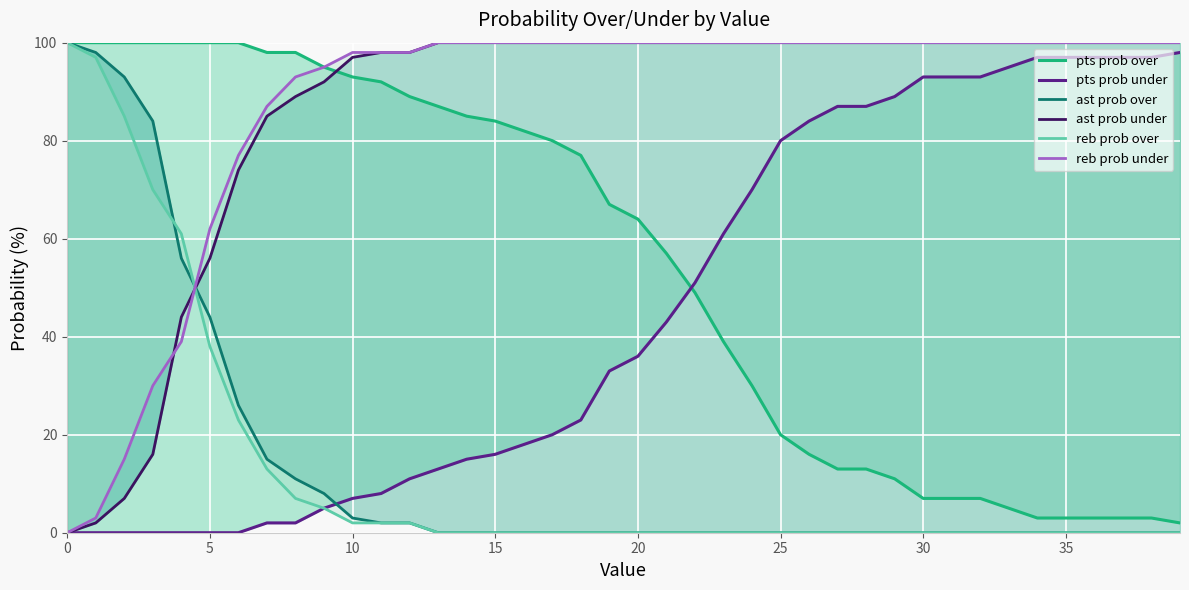

At how many categories does at least one series exceed 19?

40